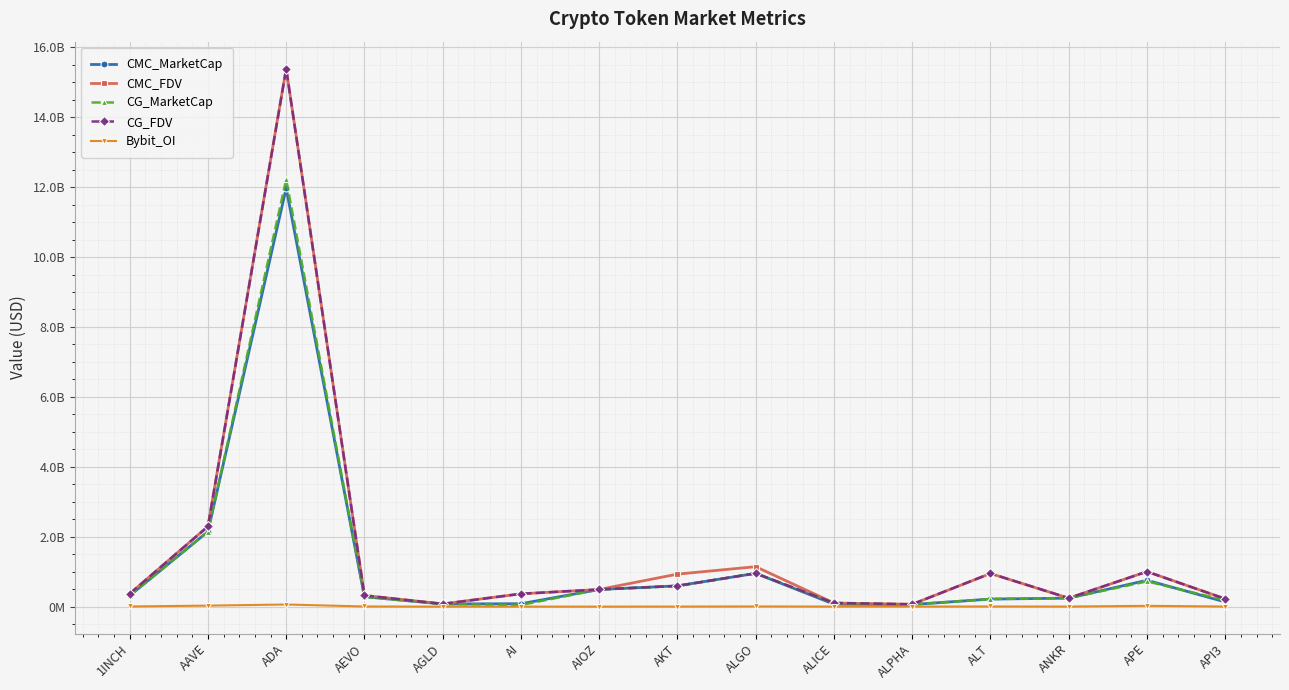

The value of CMC_FDV at AGLD is 139414185.6. True or false?

False